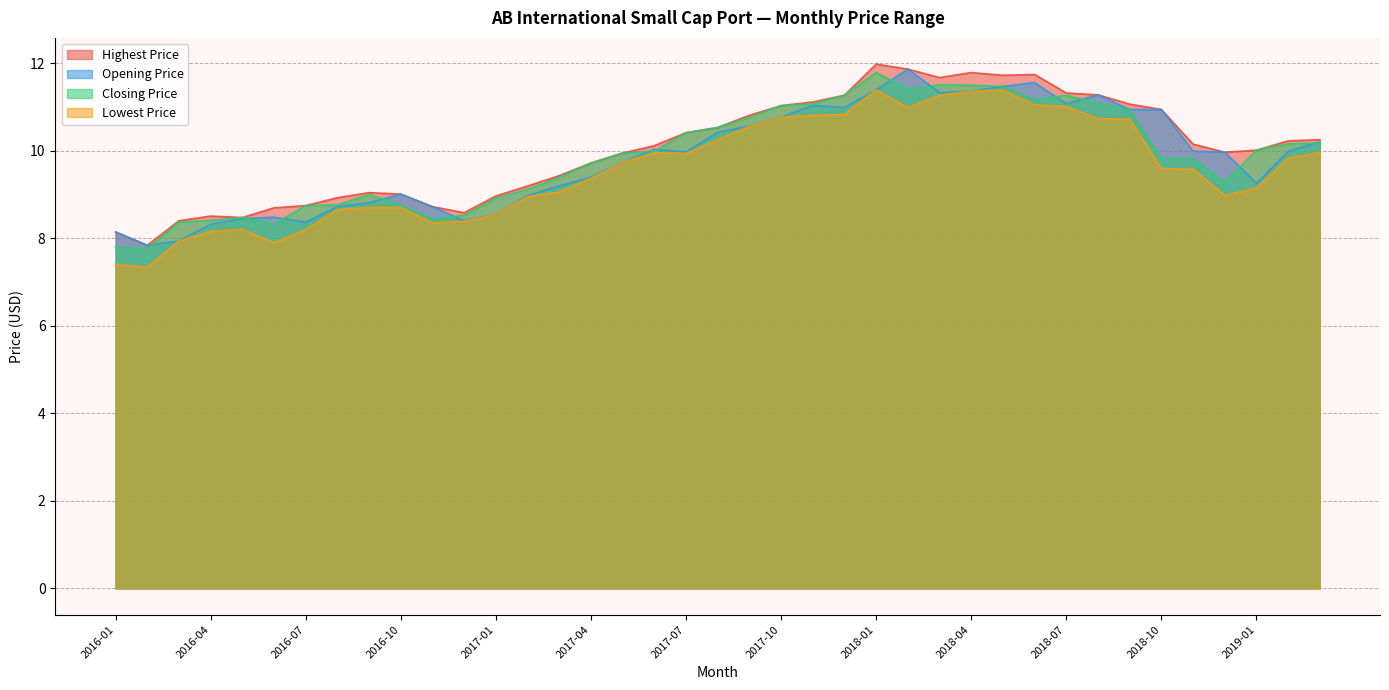

The value of Closing Price at 2016-02 is 7.8. True or false?

True